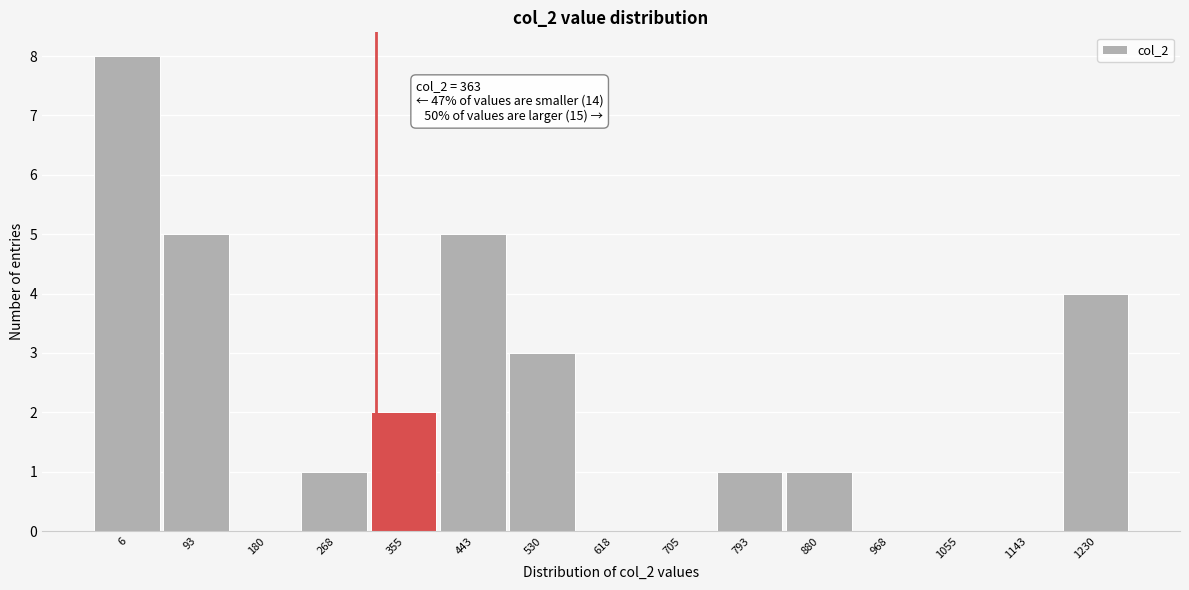

Reading left to right, what are all the values shown in this chart?

6=8	93=5	180=0	268=1	355=2	443=5	530=3	618=0	705=0	793=1	880=1	968=0	1055=0	1143=0	1230=4